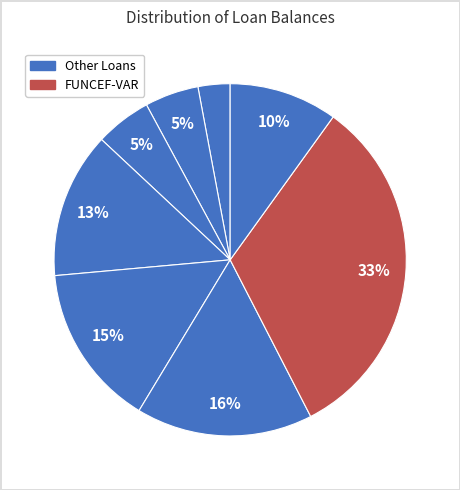

Count the number of slices in the pie.

8